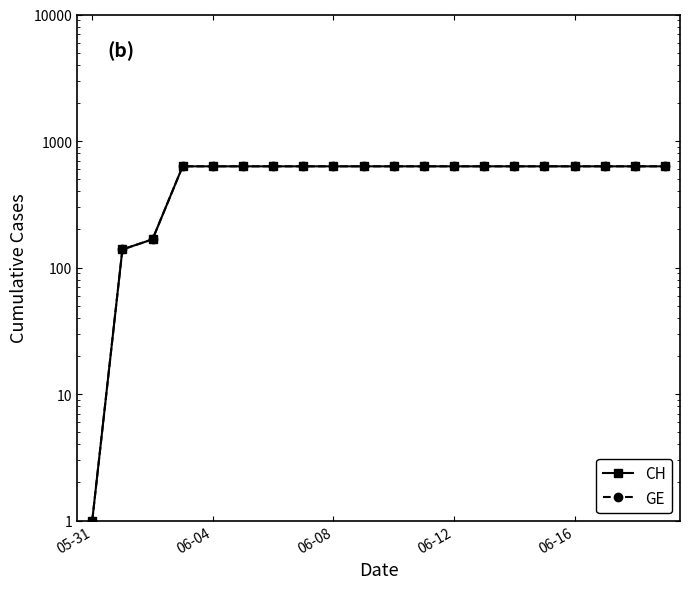

Is the value of GE at 5 greater than the value of CH at 11?

No